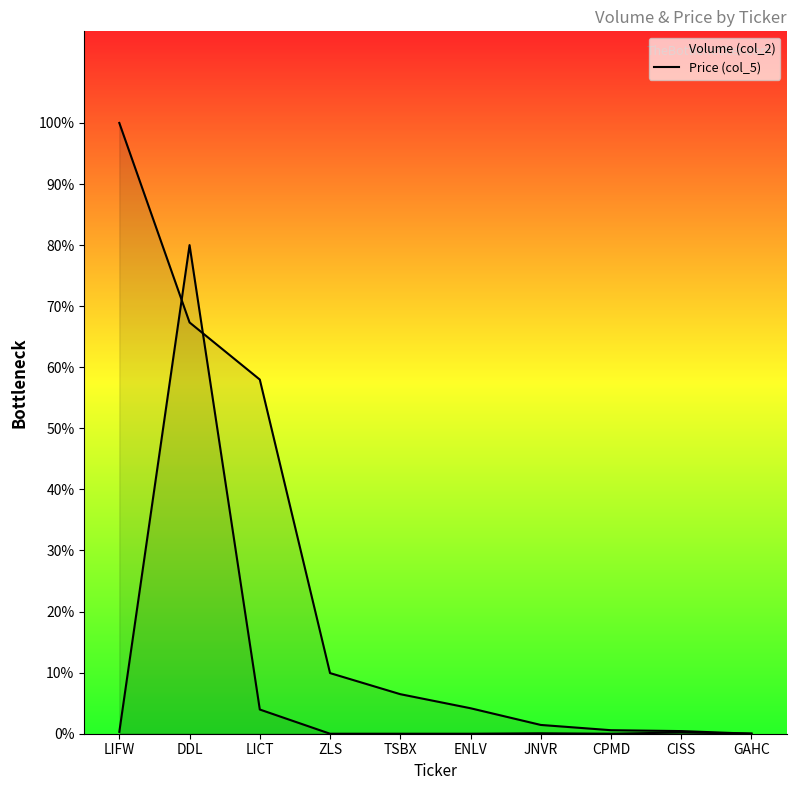

Rank the series at LICT from lowest to highest value.

Price (col_5), Volume (col_2)